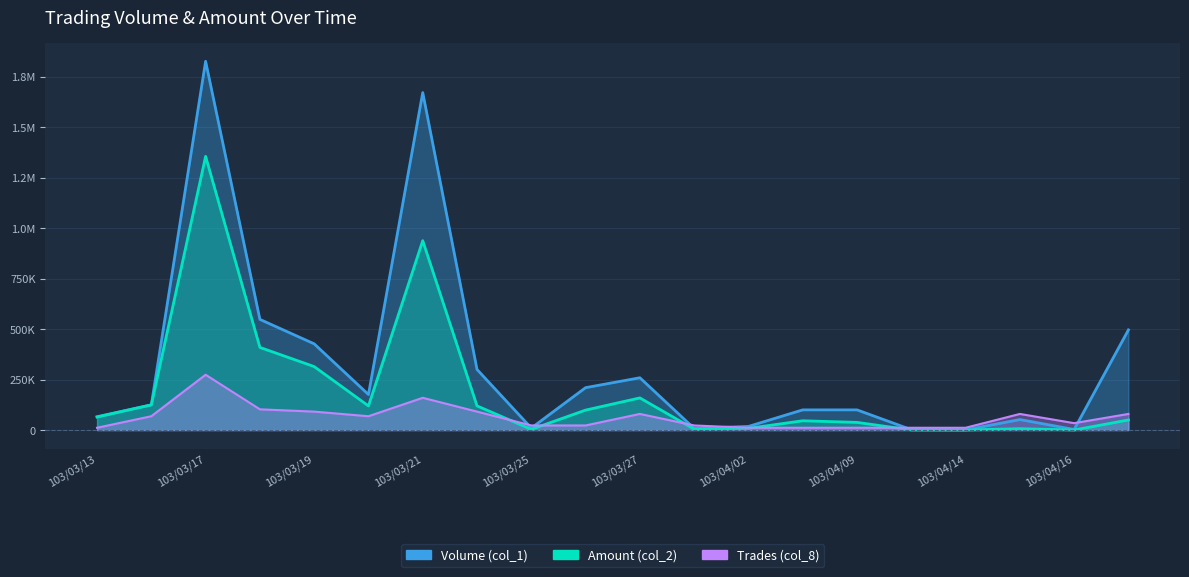

Count the number of data series in this chart.

3